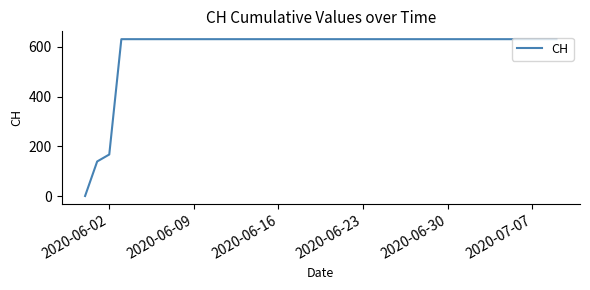

What is the greatest value displayed?

631